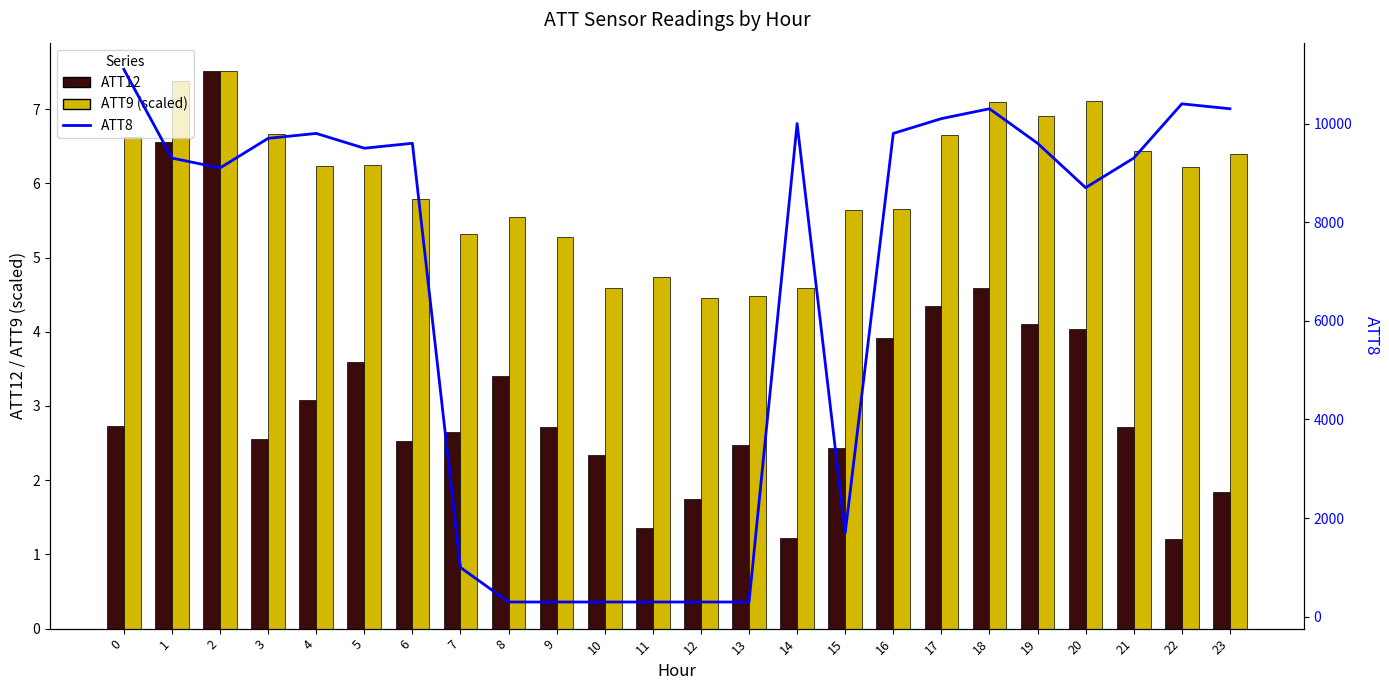

What is the value of the ATT9 (scaled) bar at the 3rd from the left?

7.5